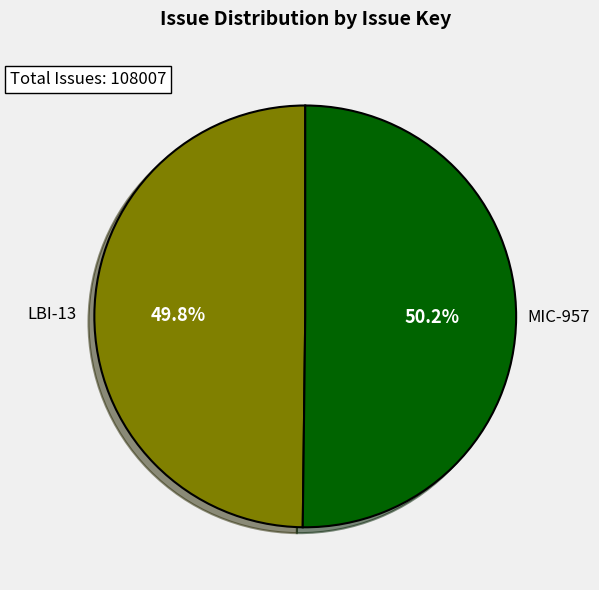

Does any single category account for the majority?

Yes